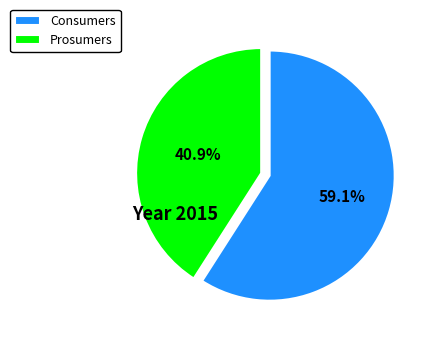

To the nearest percent, what is the combined percentage of Prosumers and Consumers?

100%